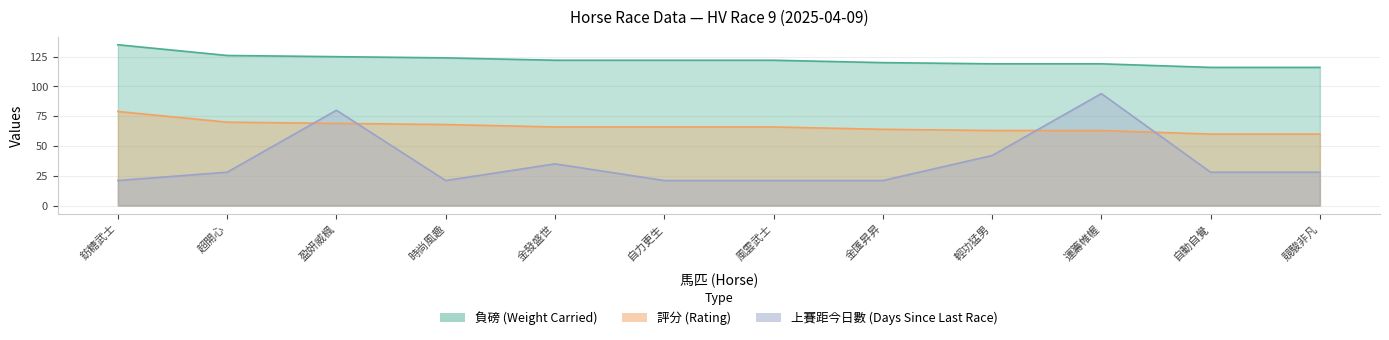

True or false: 負磅 has a value of 120 at 金匯昇昇.

True